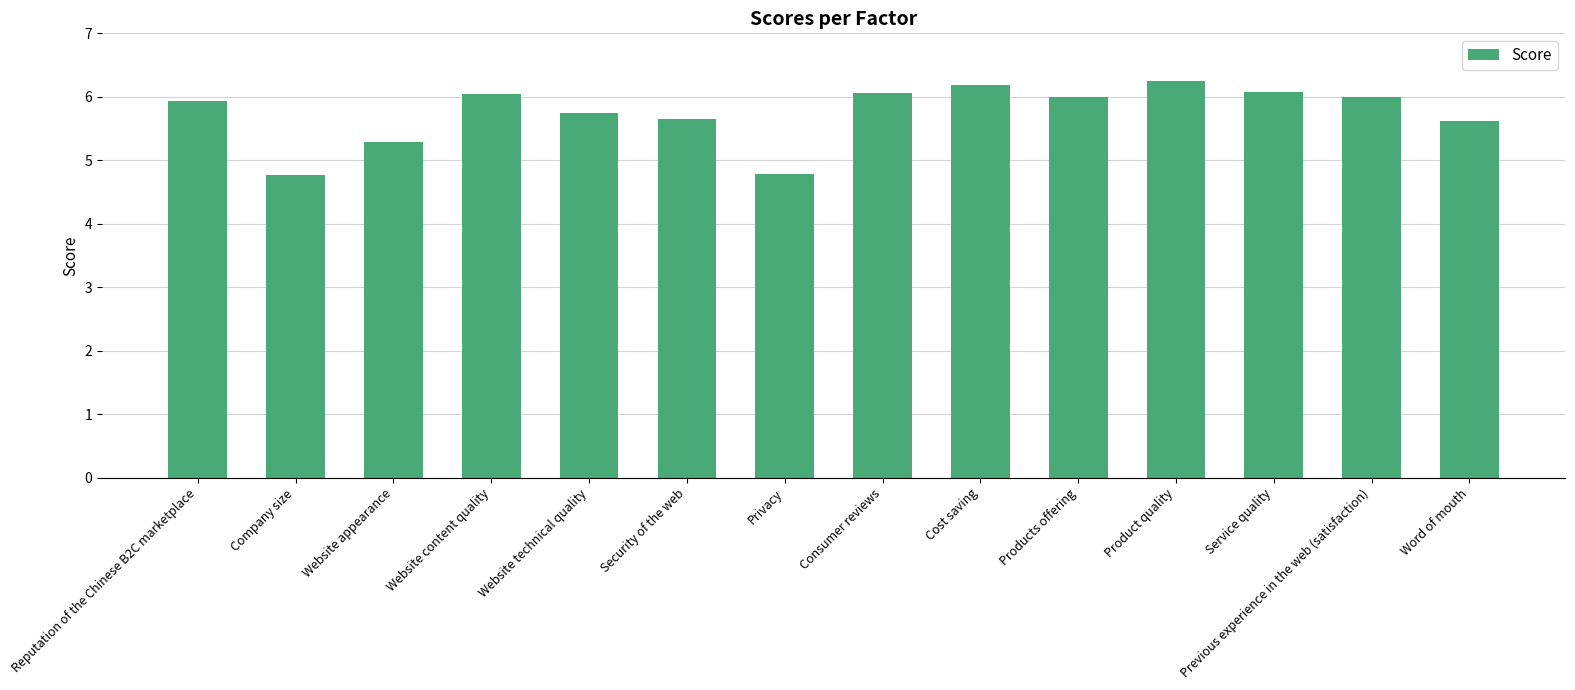

Is it true that the value at Website content quality is 9.1?

False